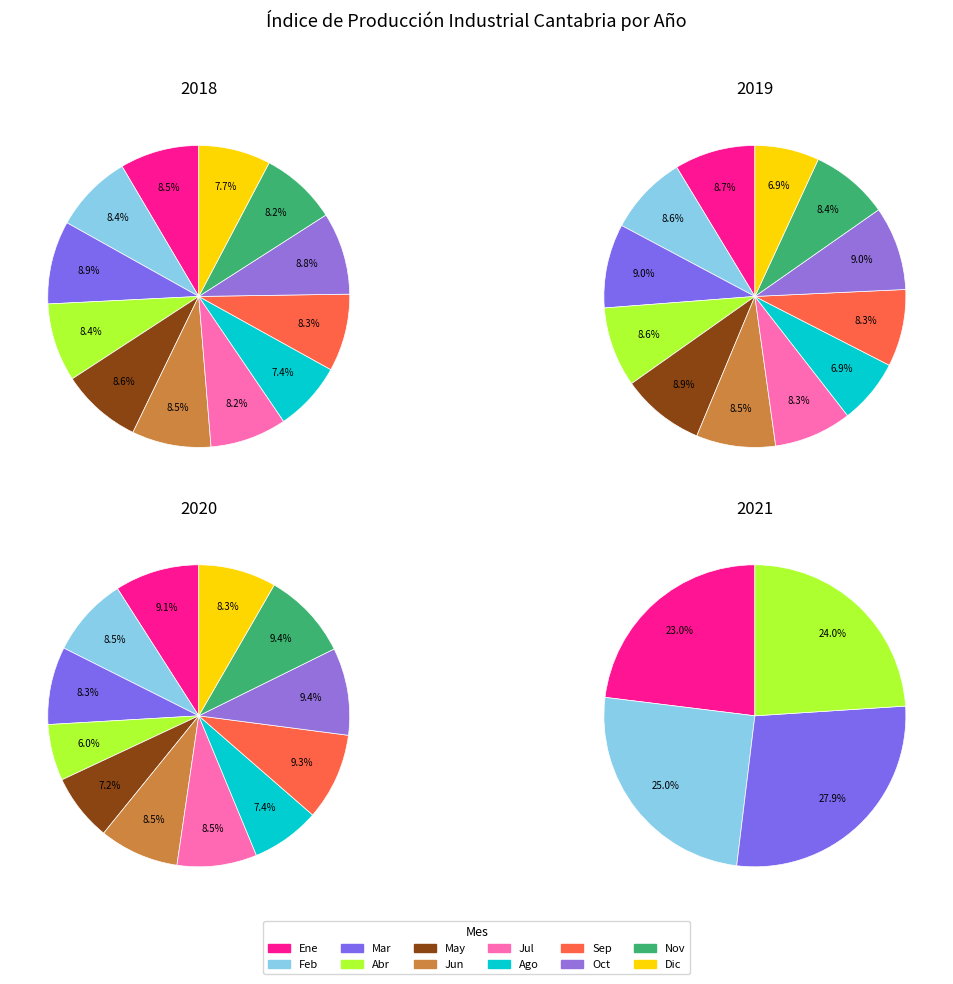

How many segments does this pie chart have?

12